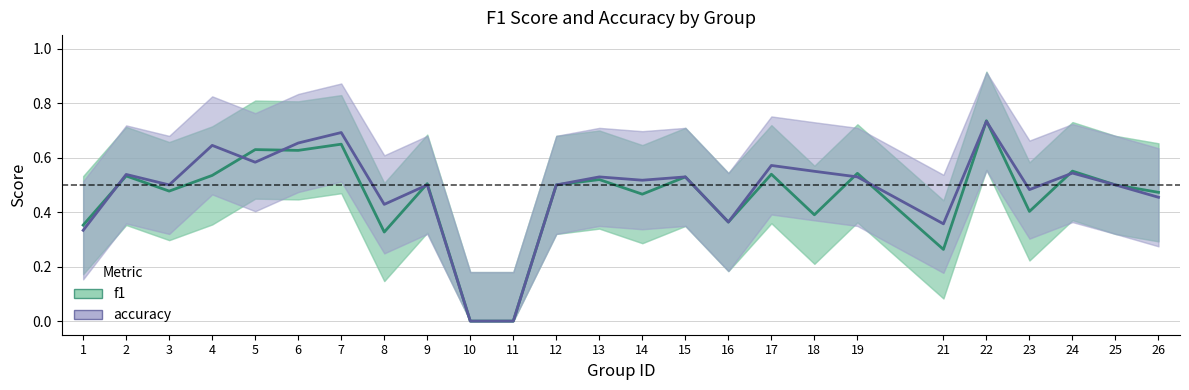

Which category has the highest value across all series?

22